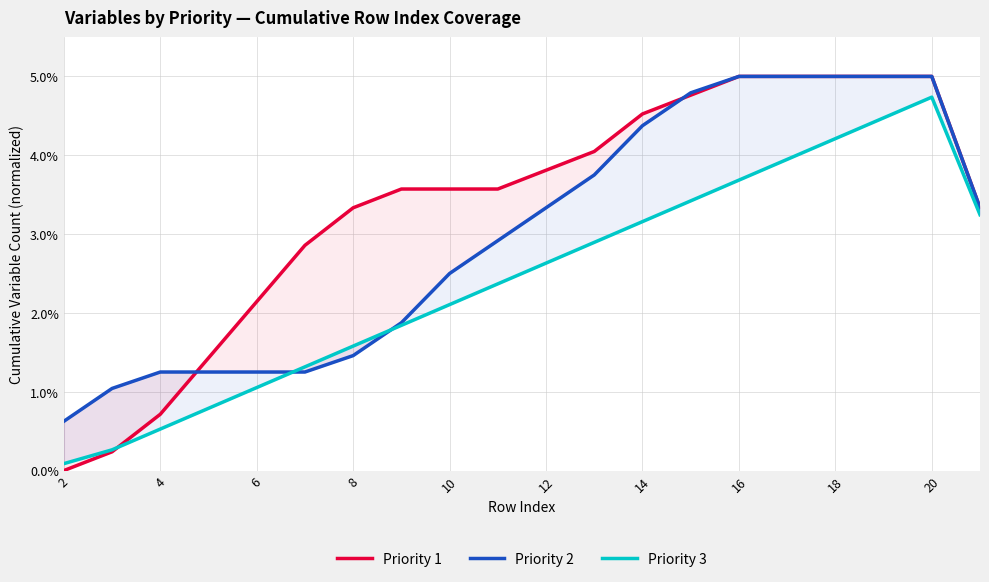

Does the chart have visible grid lines?

Yes